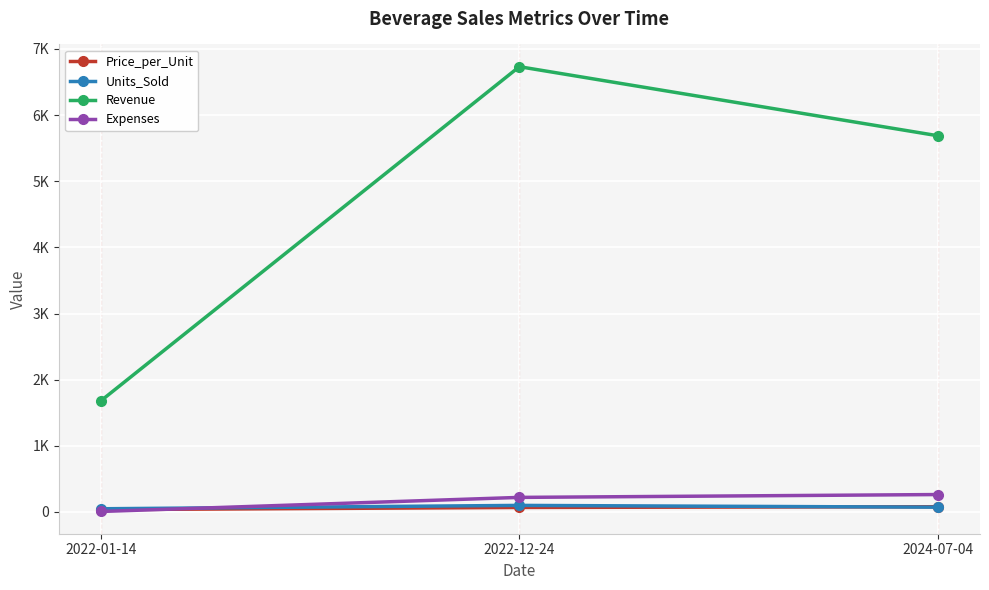

List the series in order of their peak value, highest first.

Revenue, Expenses, Units_Sold, Price_per_Unit